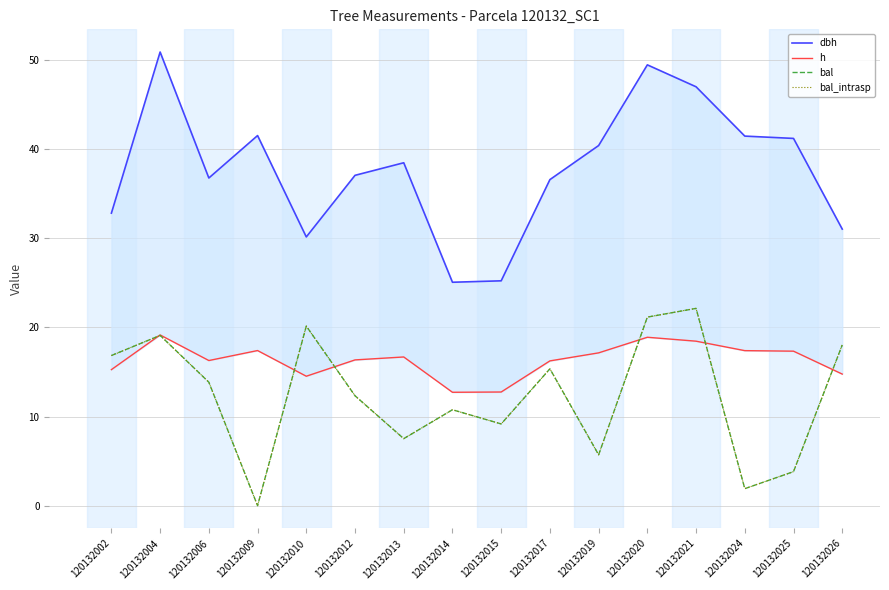

Between 120132013 and 120132014, which series saw the biggest shift?

dbh